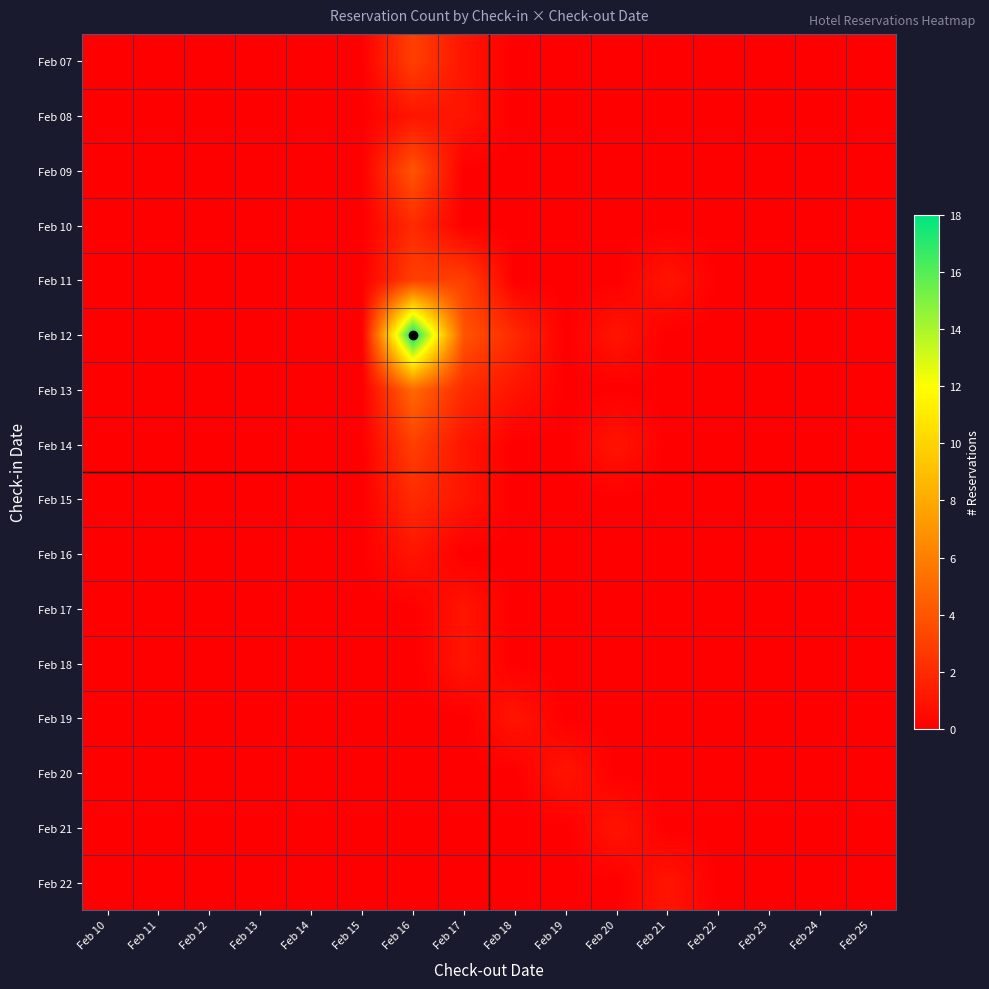

At Feb 20, list the series in order from largest to smallest.

Feb 12, Feb 14, Feb 21, Feb 07, Feb 08, Feb 09, Feb 10, Feb 11, Feb 13, Feb 15, Feb 16, Feb 17, Feb 18, Feb 19, Feb 20, Feb 22